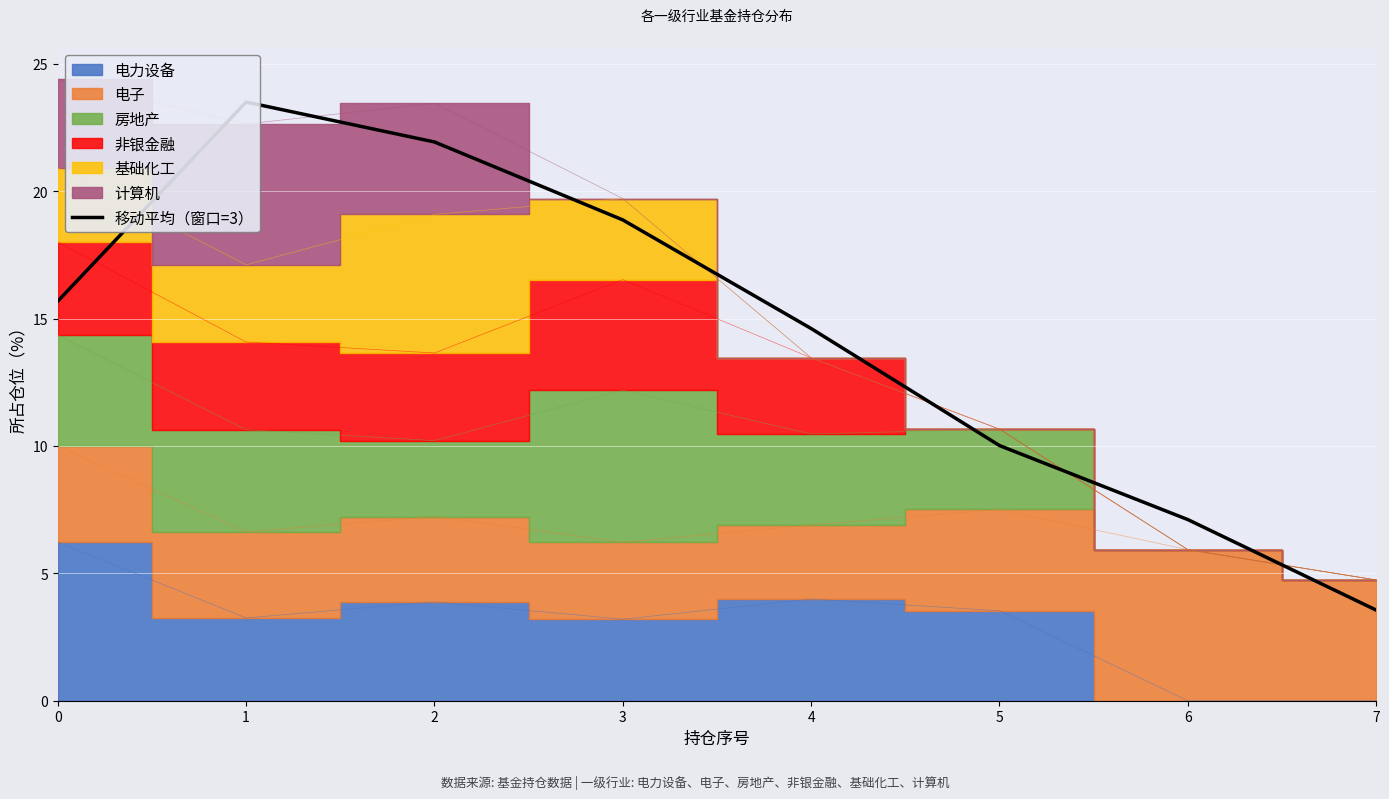

Rank the categories by value from lowest to highest.

7, 6, 5, 4, 0, 3, 2, 1